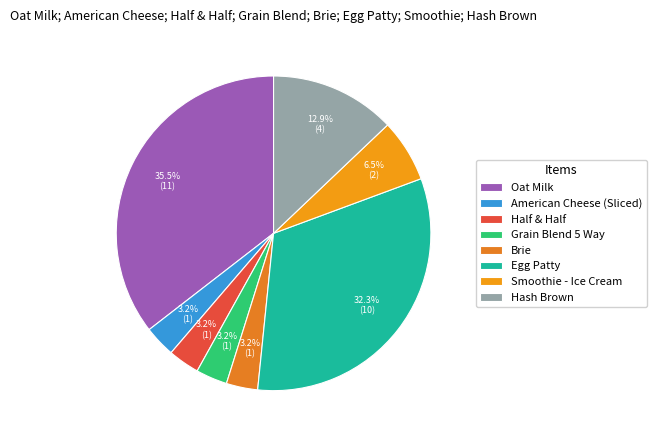

Rank the categories by value from highest to lowest.

Oat Milk, Egg Patty, Hash Brown, Smoothie - Ice Cream, American Cheese (Sliced), Half & Half, Grain Blend 5 Way, Brie